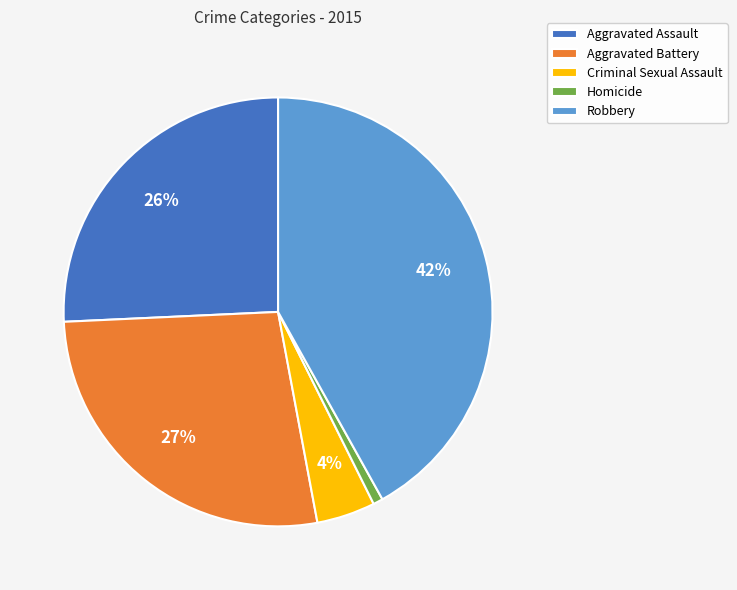

Which category has the biggest portion of the pie?

Robbery